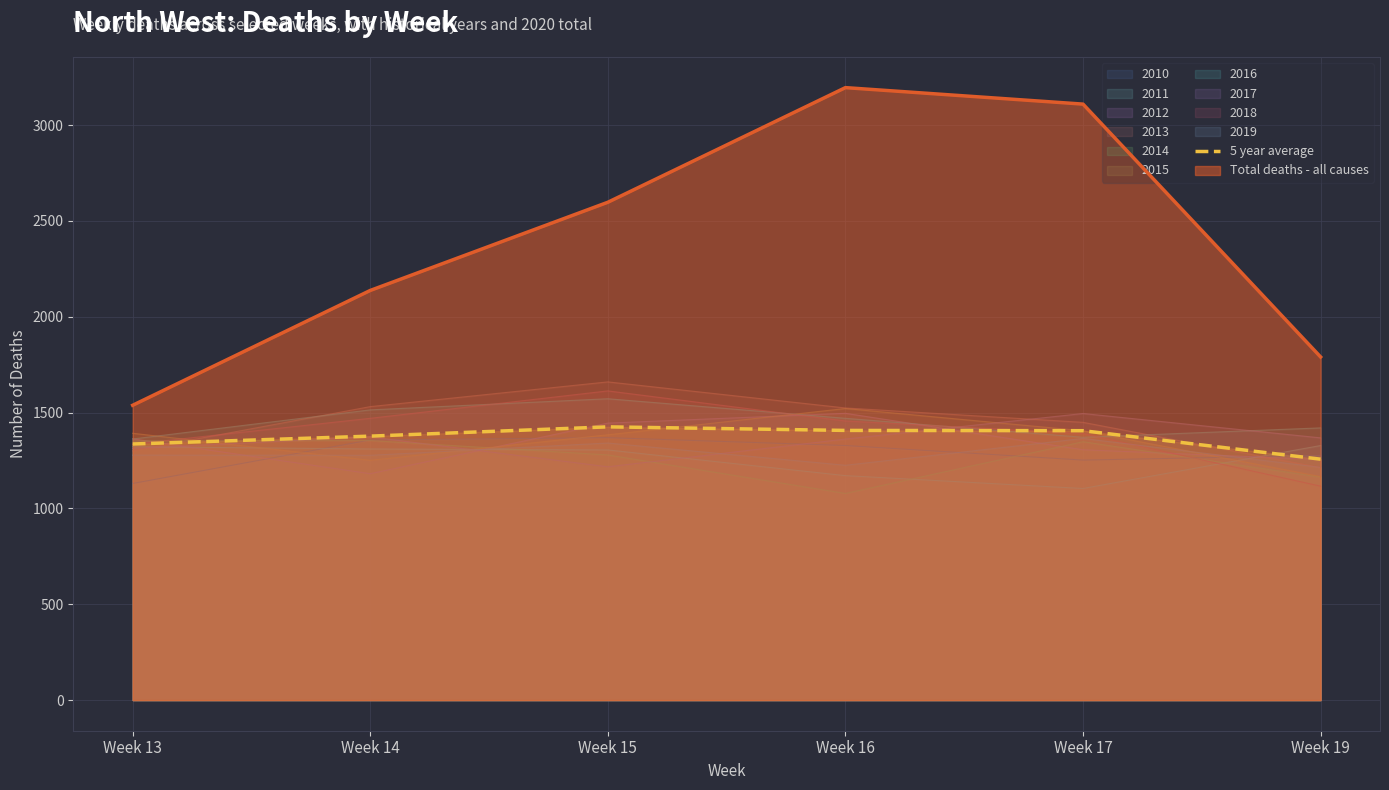

List the labels in order of value, smallest first.

Week 19, Week 13, Week 14, Week 17, Week 16, Week 15